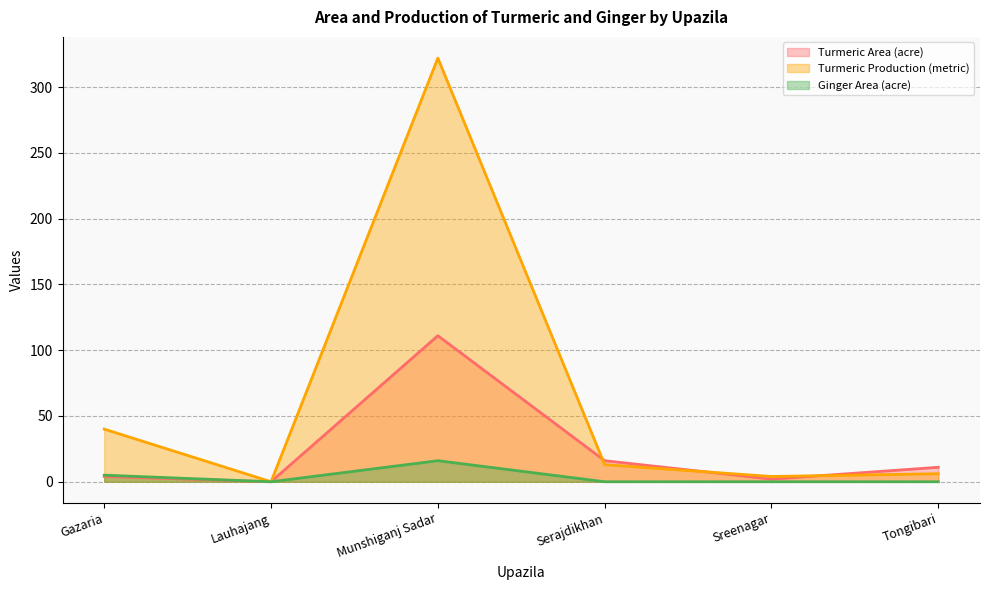

Reading left to right, list all the values displayed in this chart.

Turmeric Area (acre): 4.0	0.0	111.0	16.0	2.0	11.0
Turmeric Production (metric): 40.0	0.0	322.0	13.0	4.0	6.1
Ginger Area (acre): 5.0	0.0	16.0	0.0	0.0	0.0